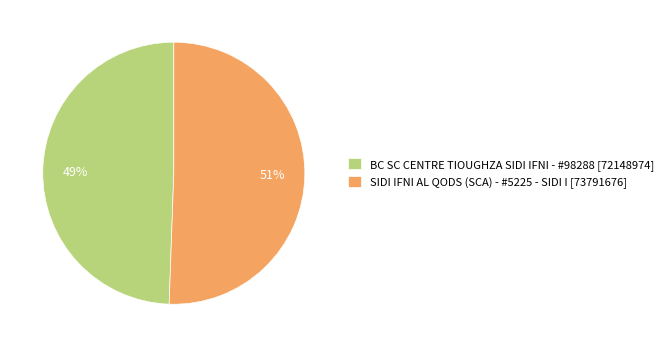

How many segments does this pie chart have?

2